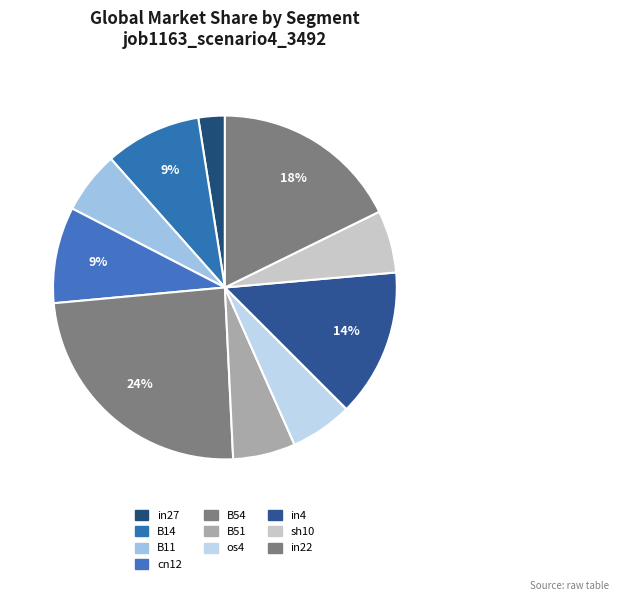

Count the number of slices in the pie.

10